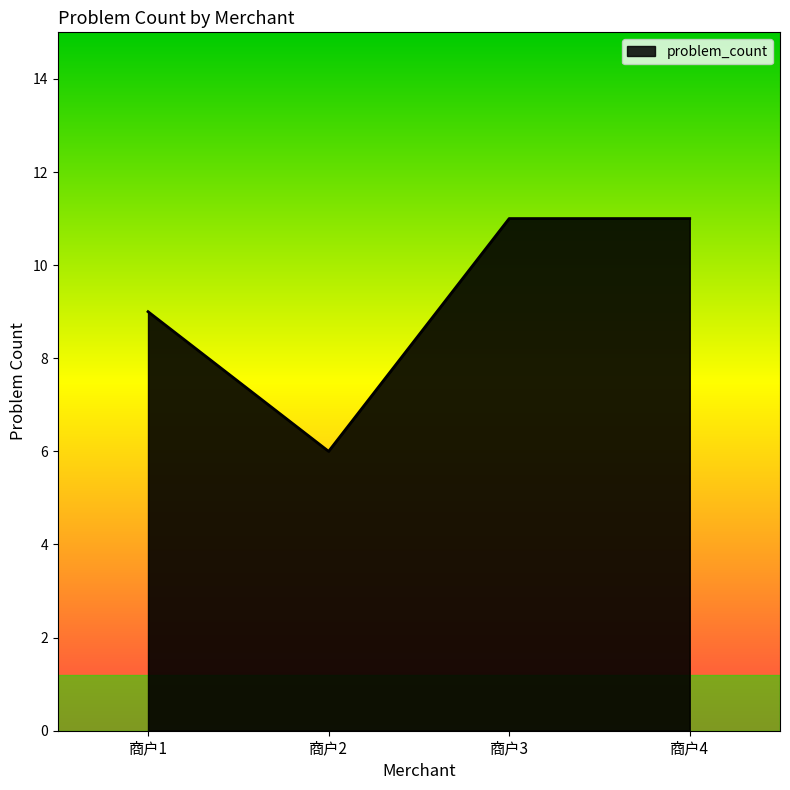

What is the maximum value shown in the chart?

11